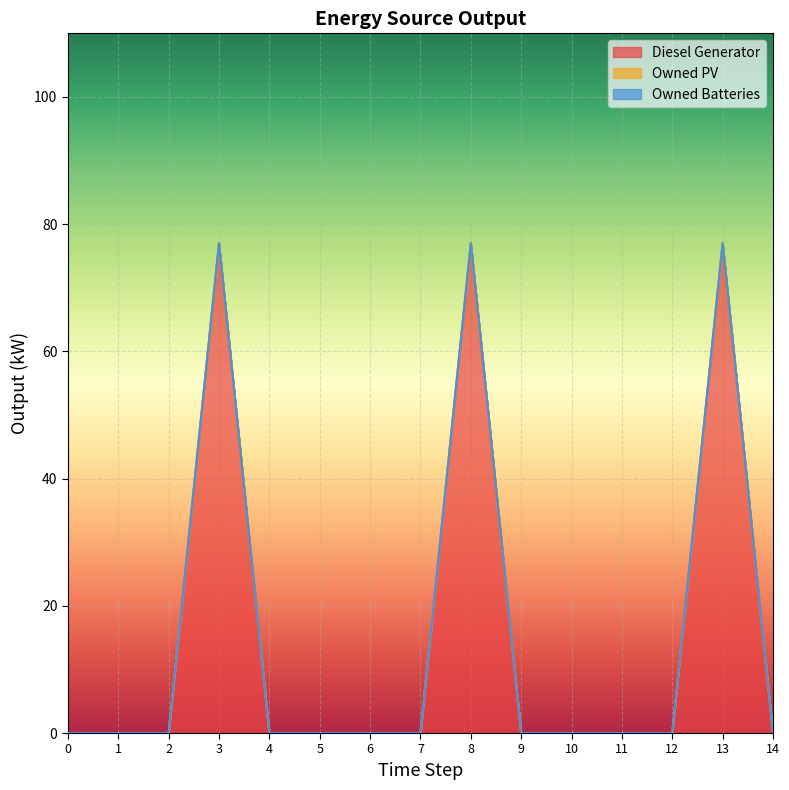

Which series has the widest spread of values?

Diesel Generator